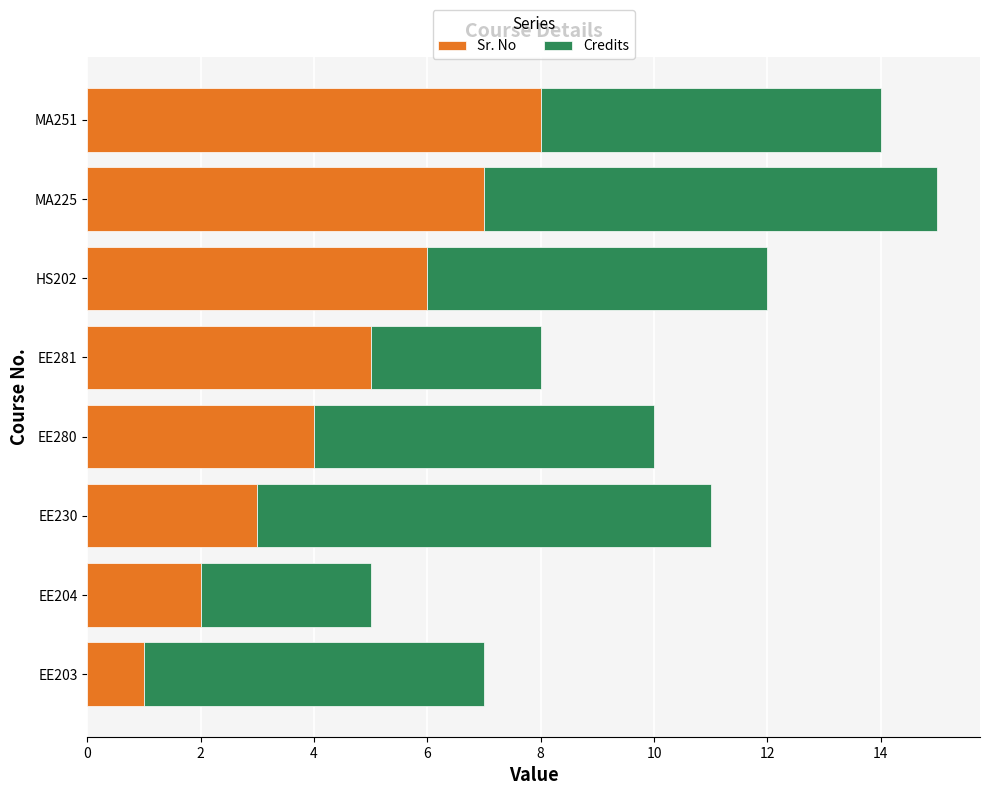

Which category has the lowest value in the Sr. No series?

EE203